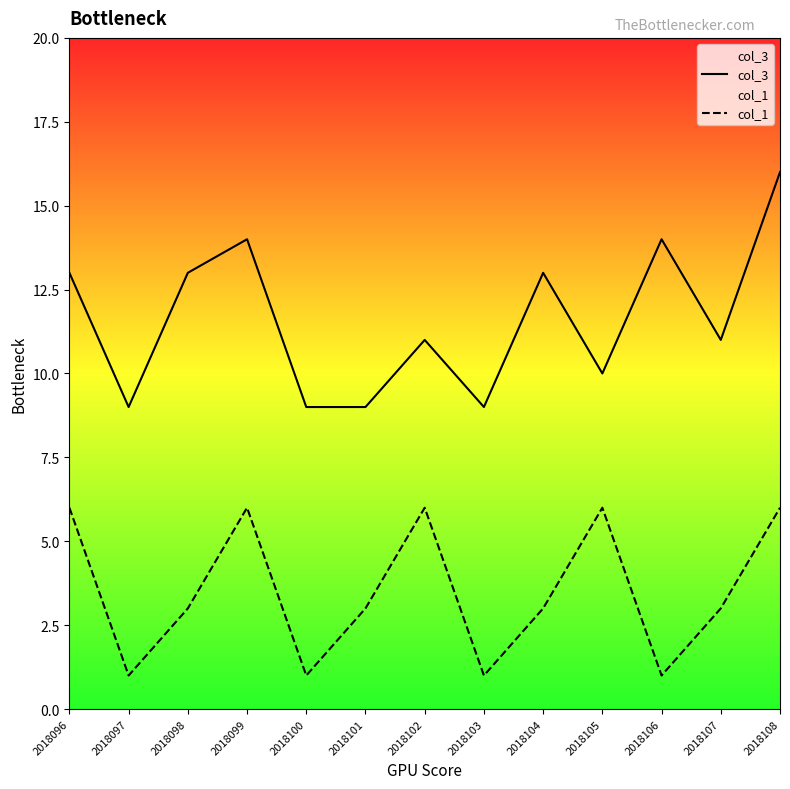

At which category does col_1 reach its first local valley?

2018097